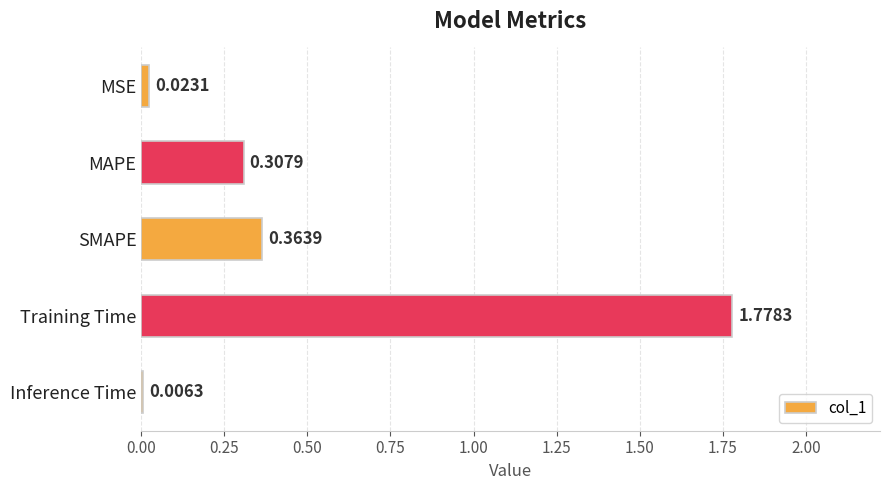

What is the sum of all values?

2.5